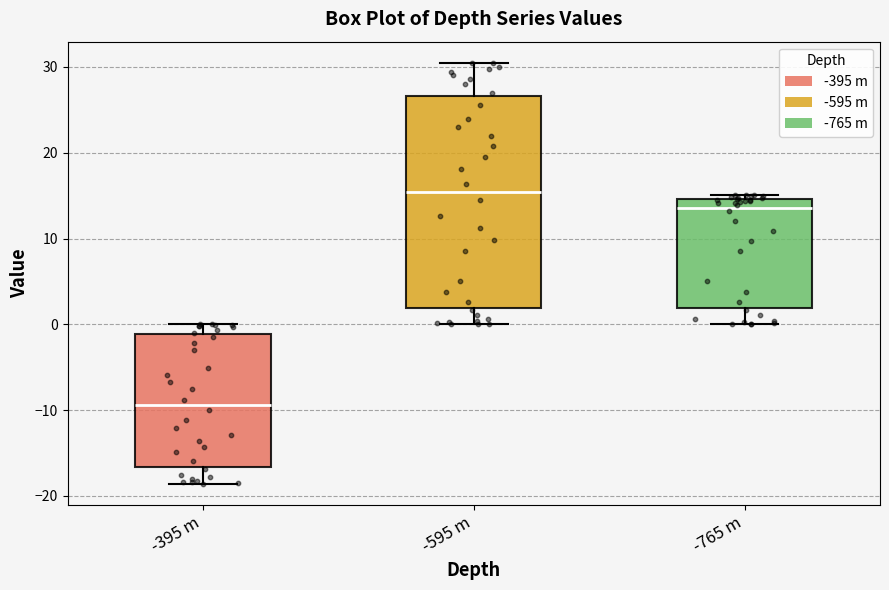

Where is the lower edge of the box for -595 m on the y-axis? The values are not printed on the chart, so give them approximately, as read against the axis.

2